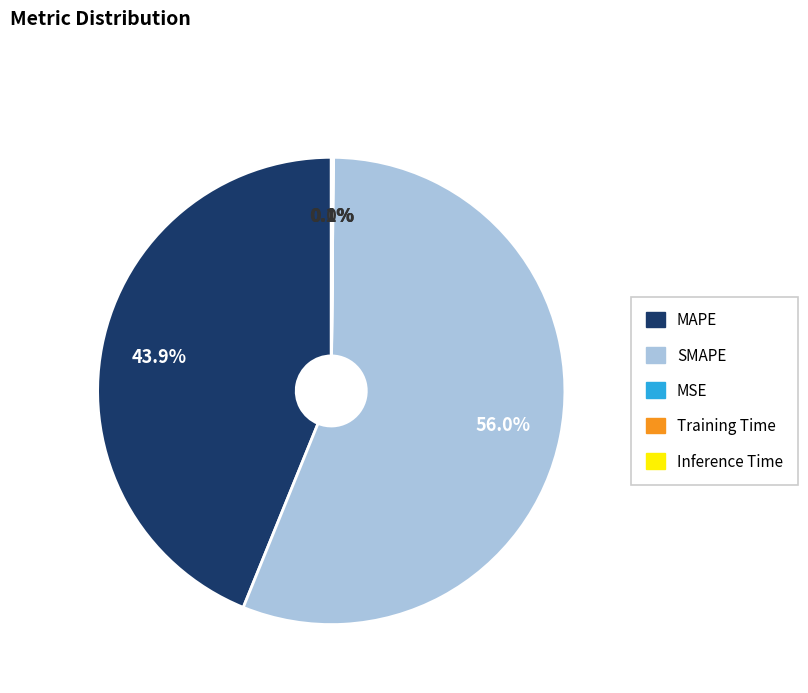

Approximately how many times larger is the value at MAPE compared to SMAPE?

0.8